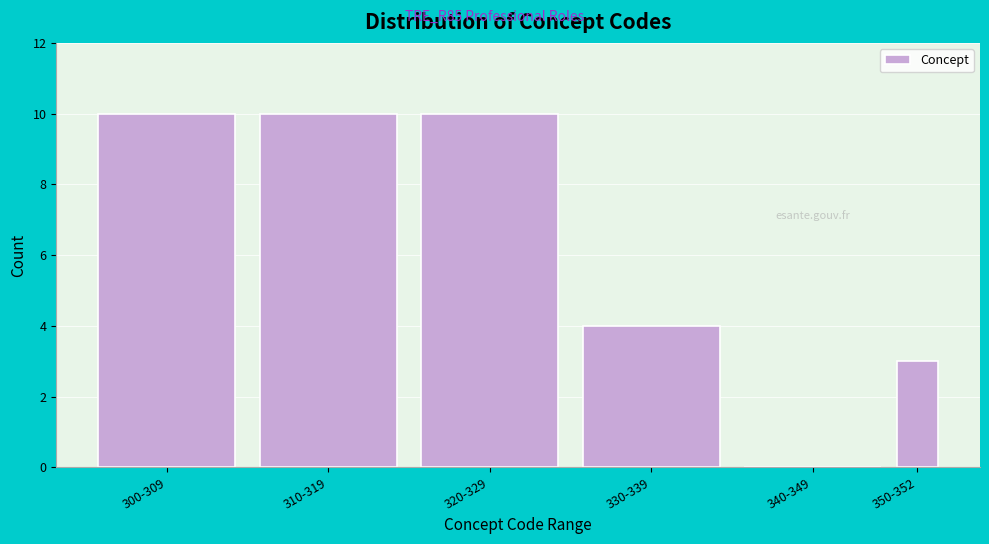

Reading right to left, transcribe all the data shown in this chart.

350-352=3	340-349=0	330-339=4	320-329=10	310-319=10	300-309=10